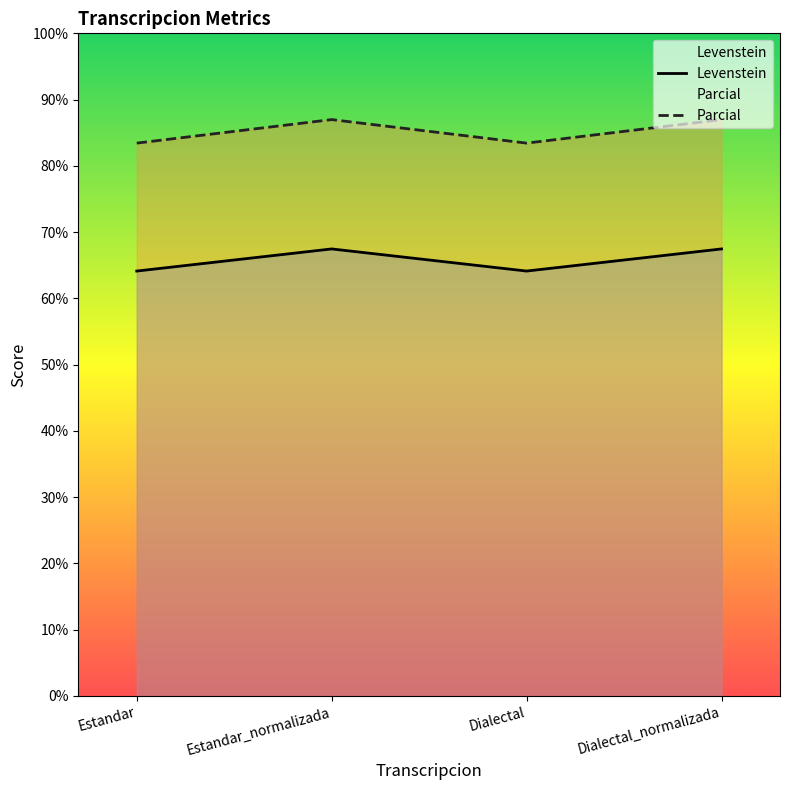

What are all the series names shown in the legend?

Levenstein, Parcial